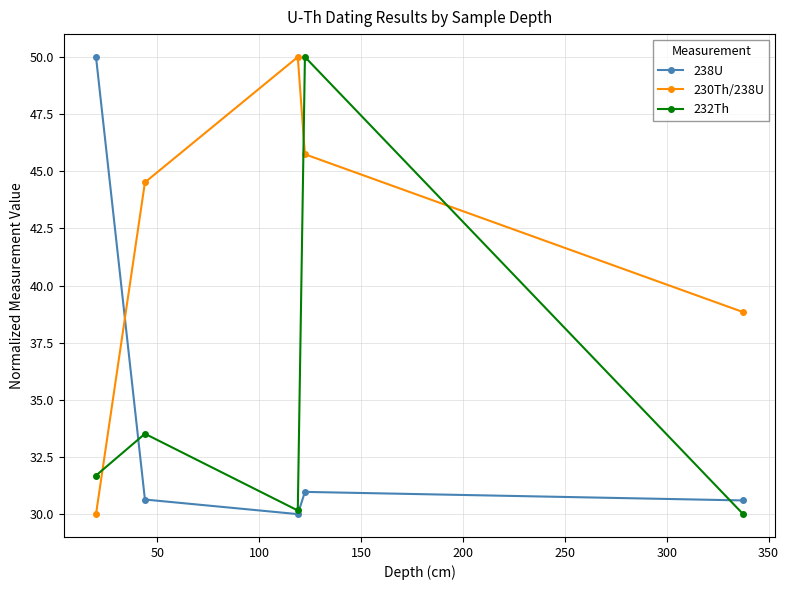

Which series has the largest total across all categories?

230Th/238U